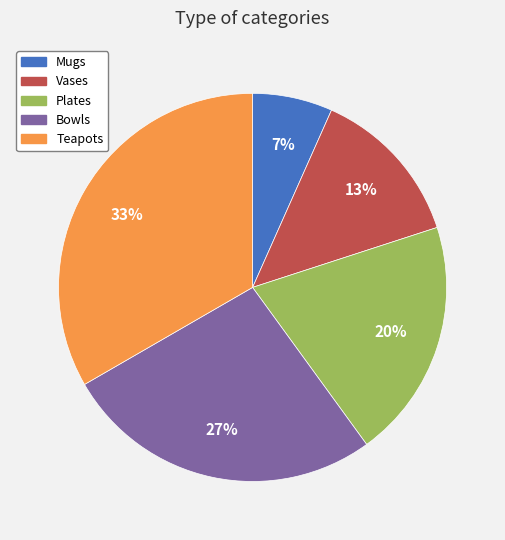

To the nearest percent, what is the difference between the Plates and Bowls slice percentages?

7%